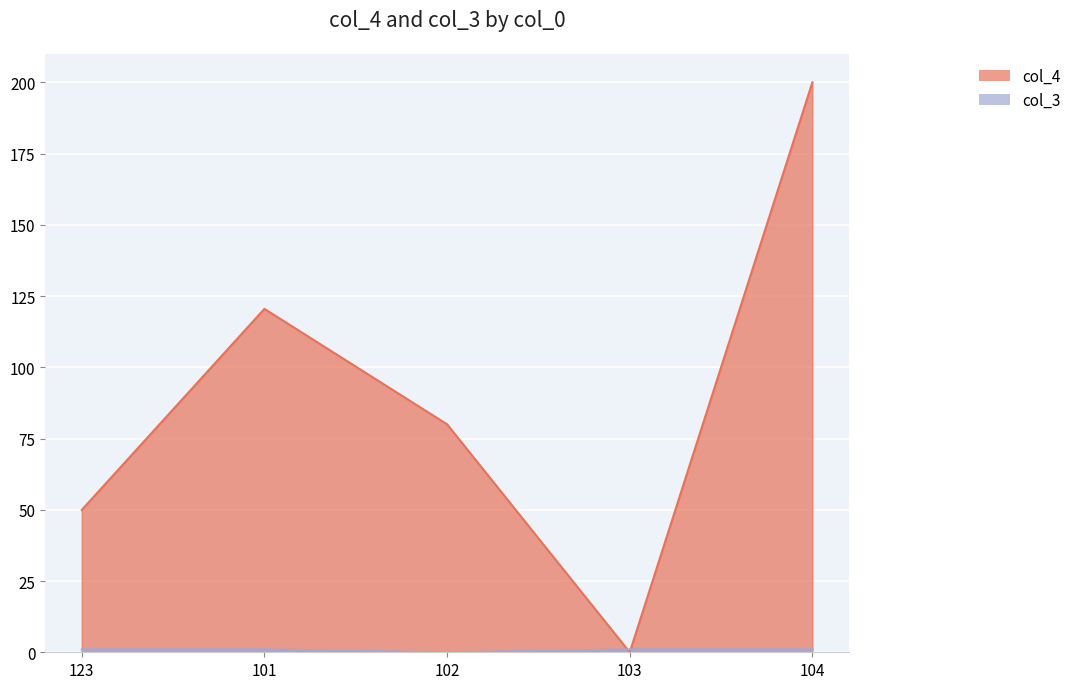

Reading left to right, what are all the values shown in this chart?

col_4: 50.0	120.5	80.0	0.0	200.0
col_3: 1.0	1.0	0.0	1.0	1.0